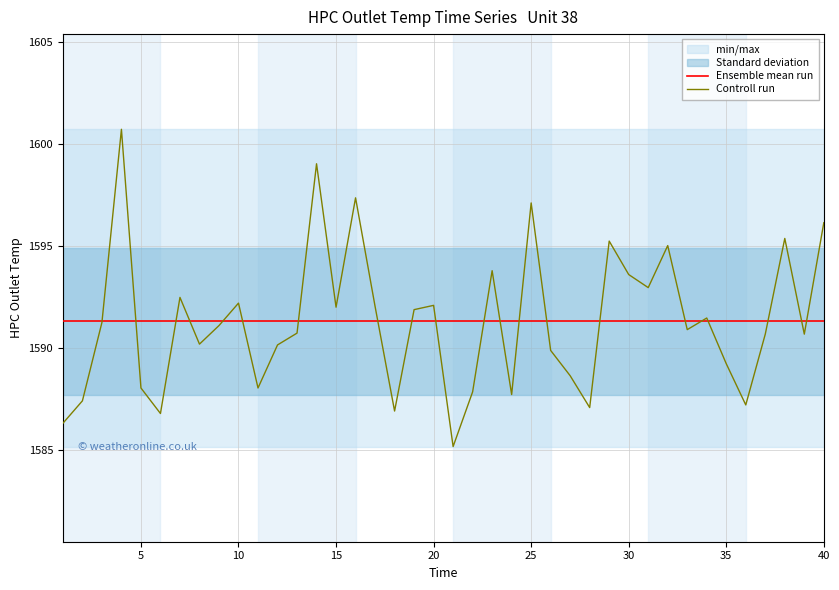

Is it true that Ensemble mean run equals 2297.5 at 5?

False